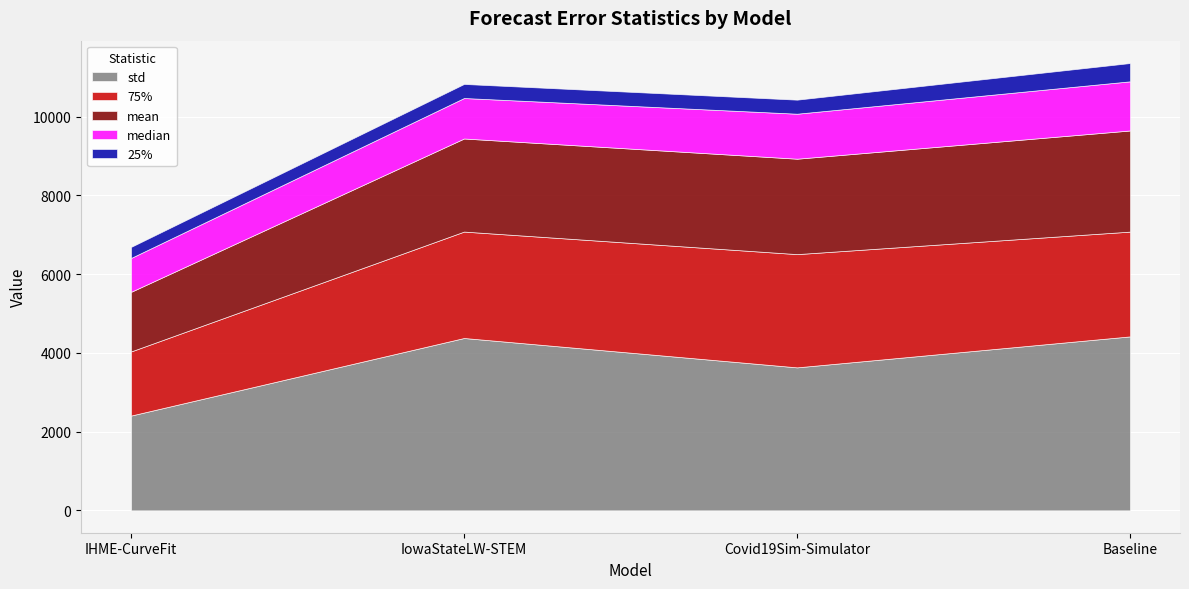

True or false: 25% and std cross at least once.

False